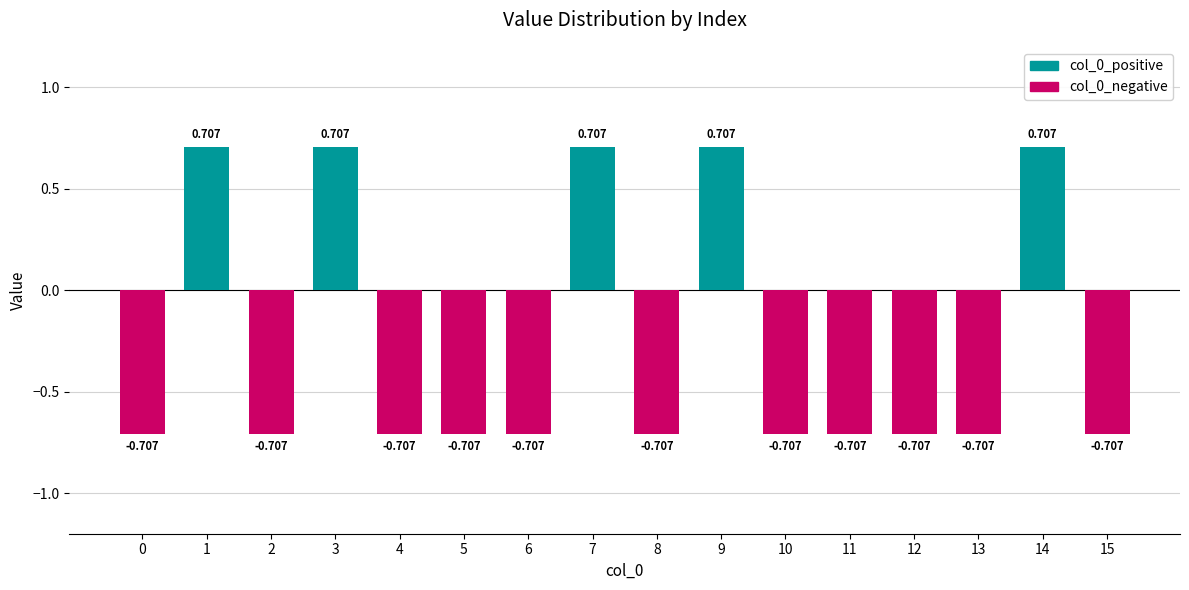

What are all the series names shown in the legend?

col_0_positive, col_0_negative